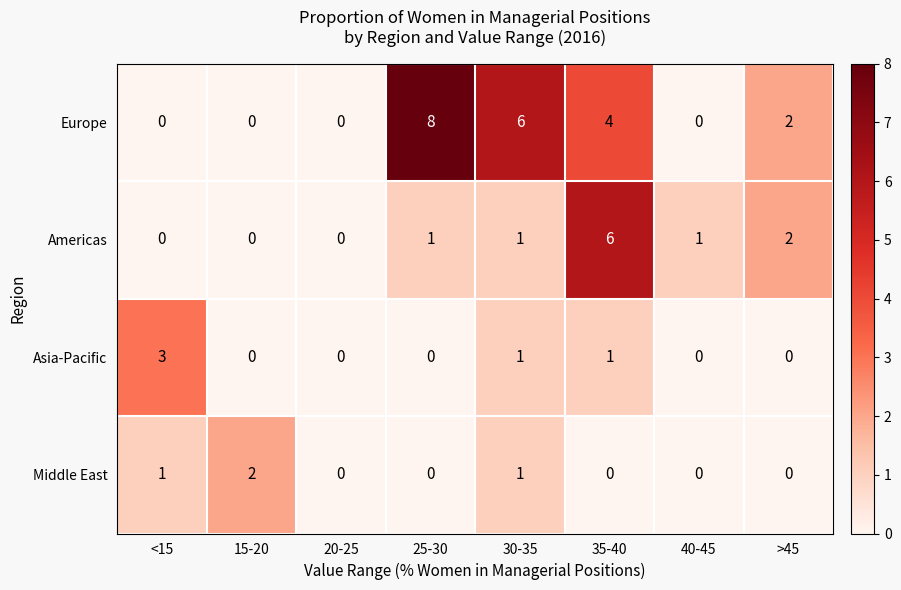

True or false: Asia-Pacific has a value of 0 at >45.

True